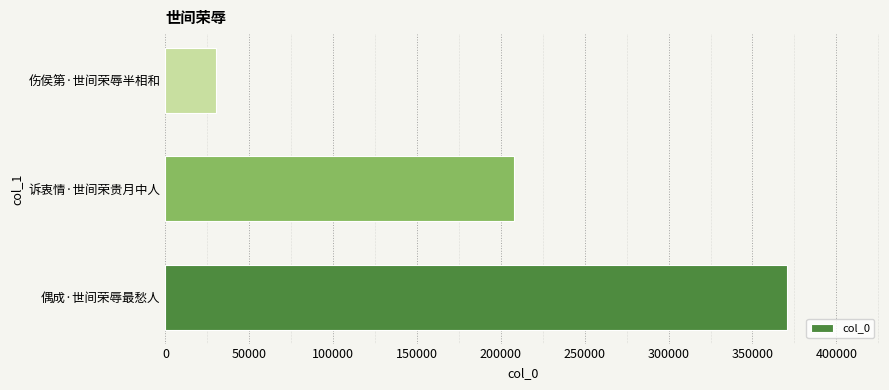

The value at 偶成·世间荣辱最愁人 is 240609. True or false?

False